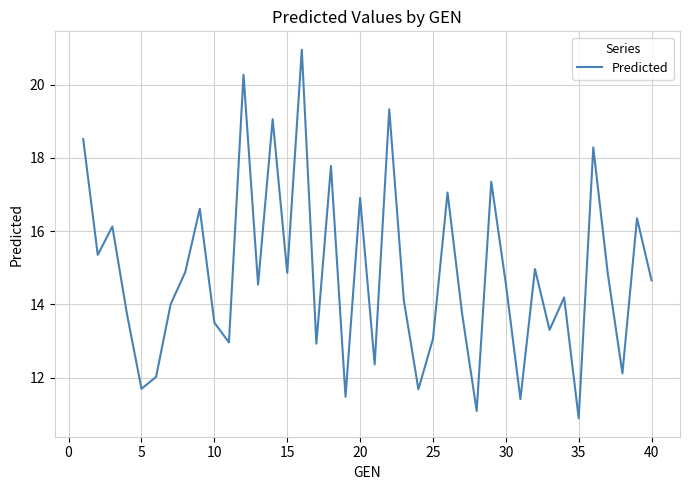

What is the maximum value shown in the chart?

21.0